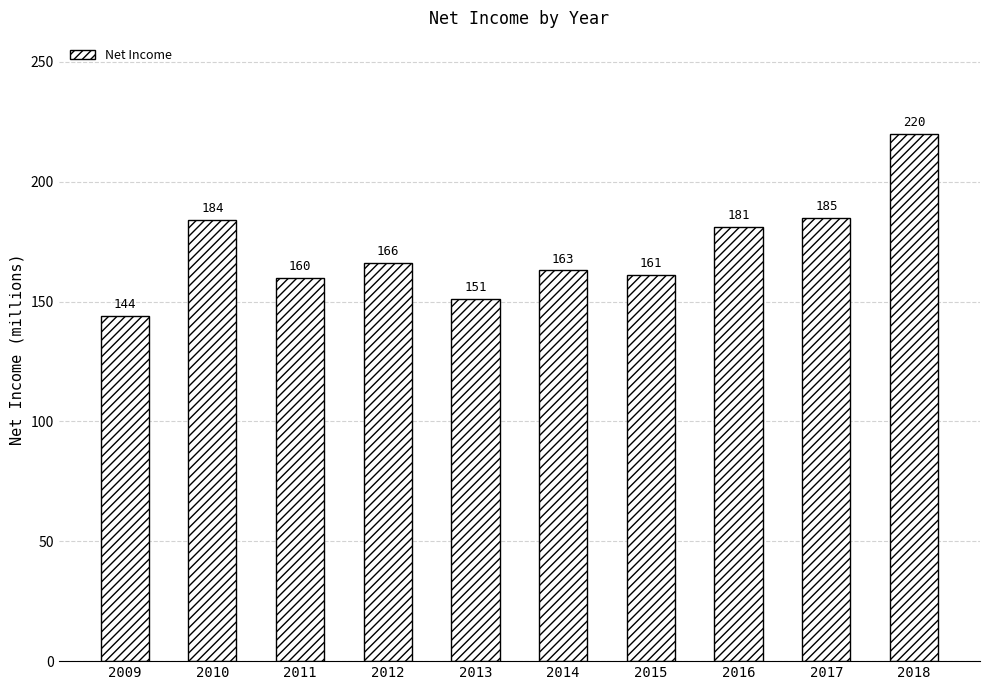

How many bars are there in total?

10